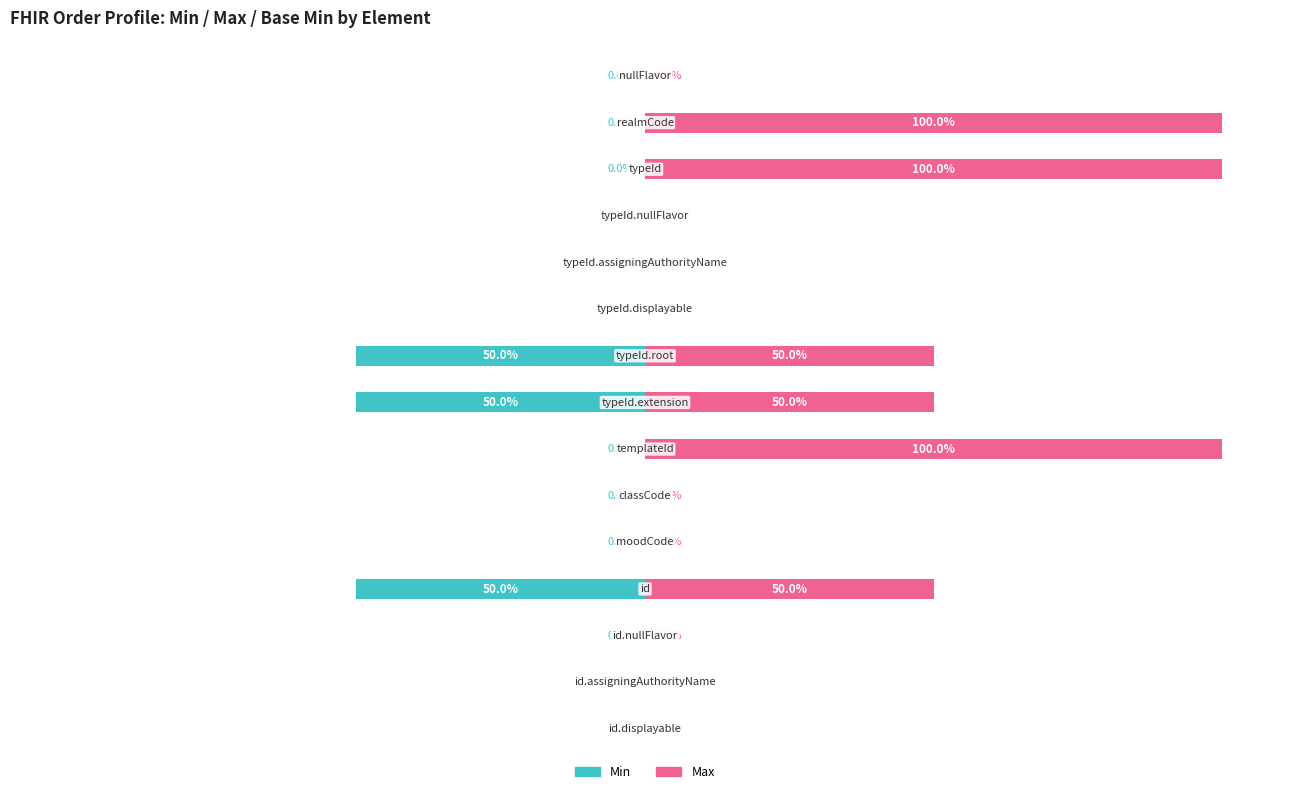

At how many categories does at least one series exceed 13?

6